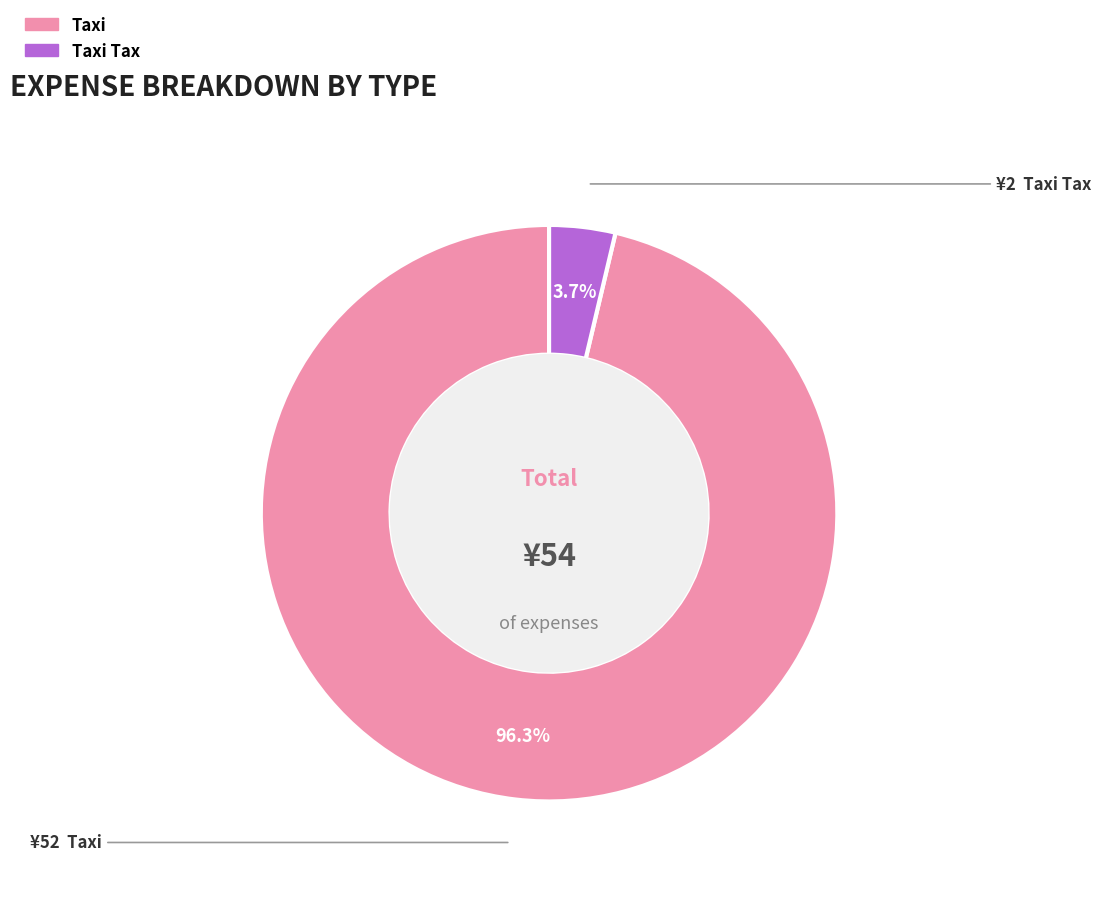

Between Taxi Tax and Taxi, which is larger?

Taxi